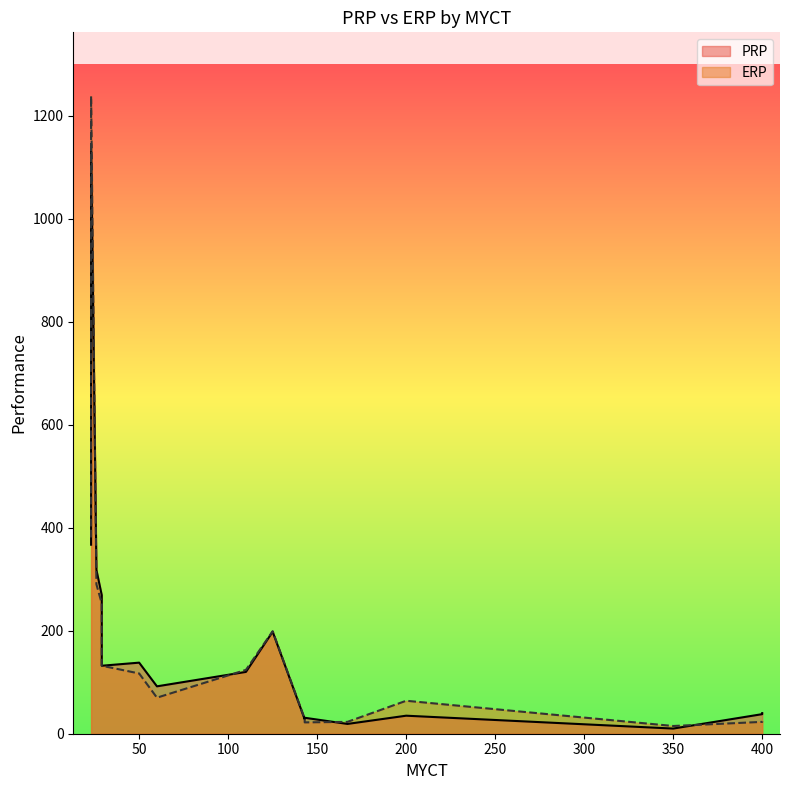

What is the difference between the highest and lowest values at 167?

4